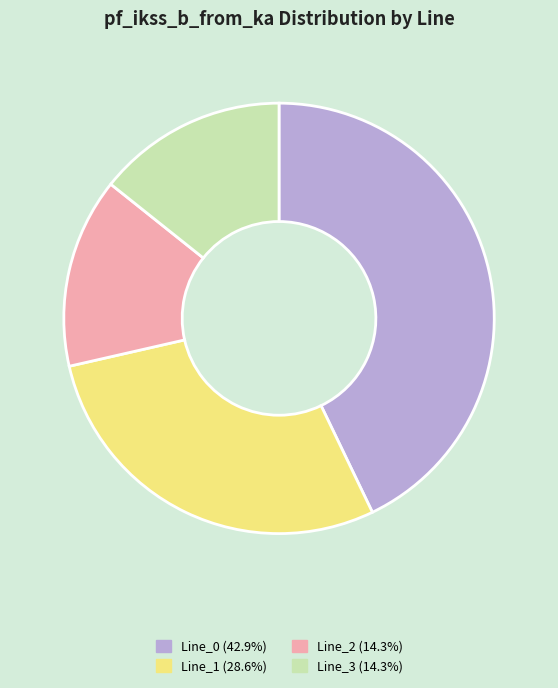

Is the sum of Line_0 and Line_2 greater than half?

Yes